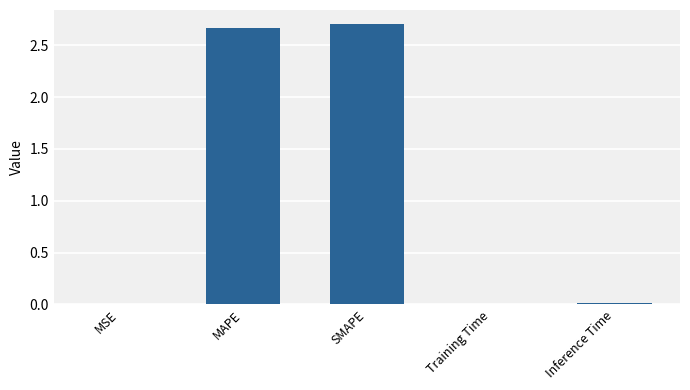

True or false: the data shows 4.3 at MAPE.

False